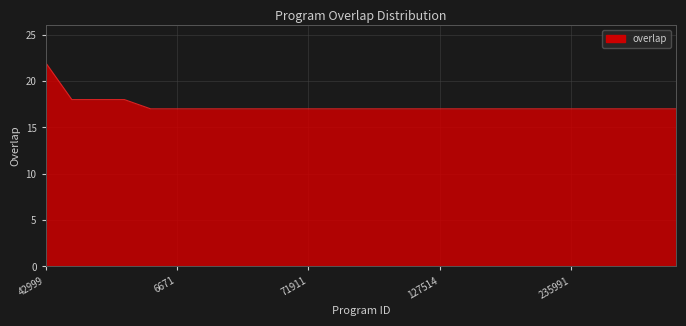

What is the sum of all values?

433